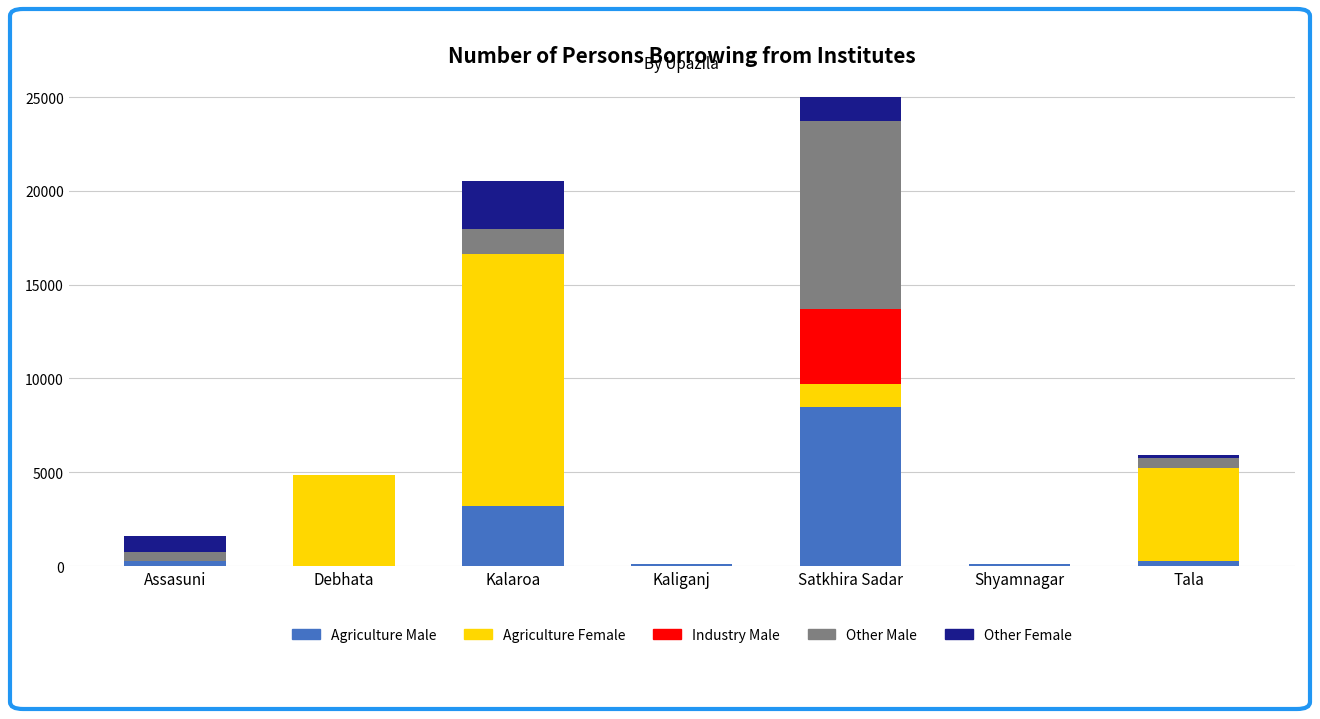

What is the maximum value for Agriculture Male?

8500